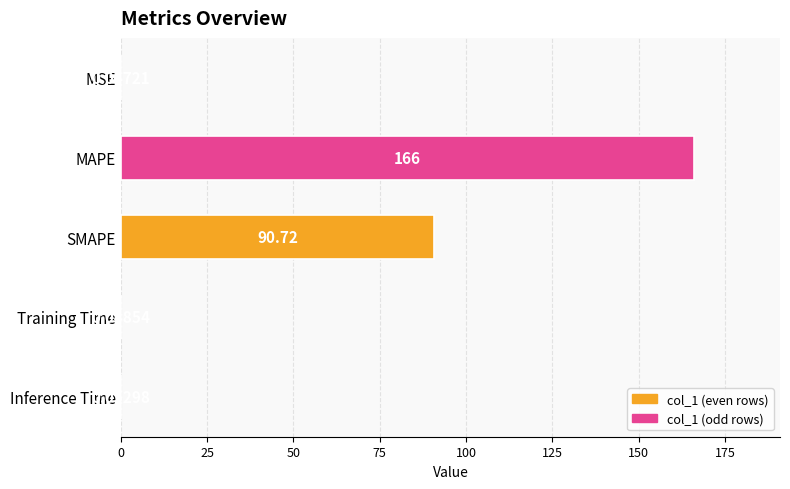

What is the sum of all values?

256.9